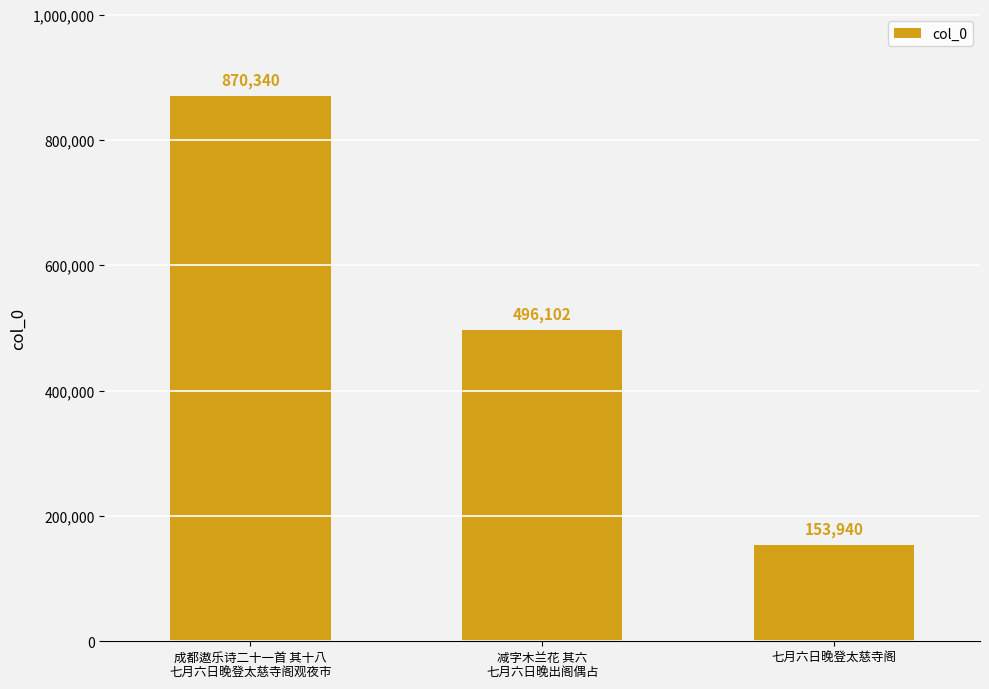

Reading left to right, what are all the values shown in this chart?

成都遨乐诗二十一首 其十八
七月六日晚登太慈寺阁观夜市=870340	减字木兰花 其六
七月六日晚出阁偶占=496102	七月六日晚登太慈寺阁=153940